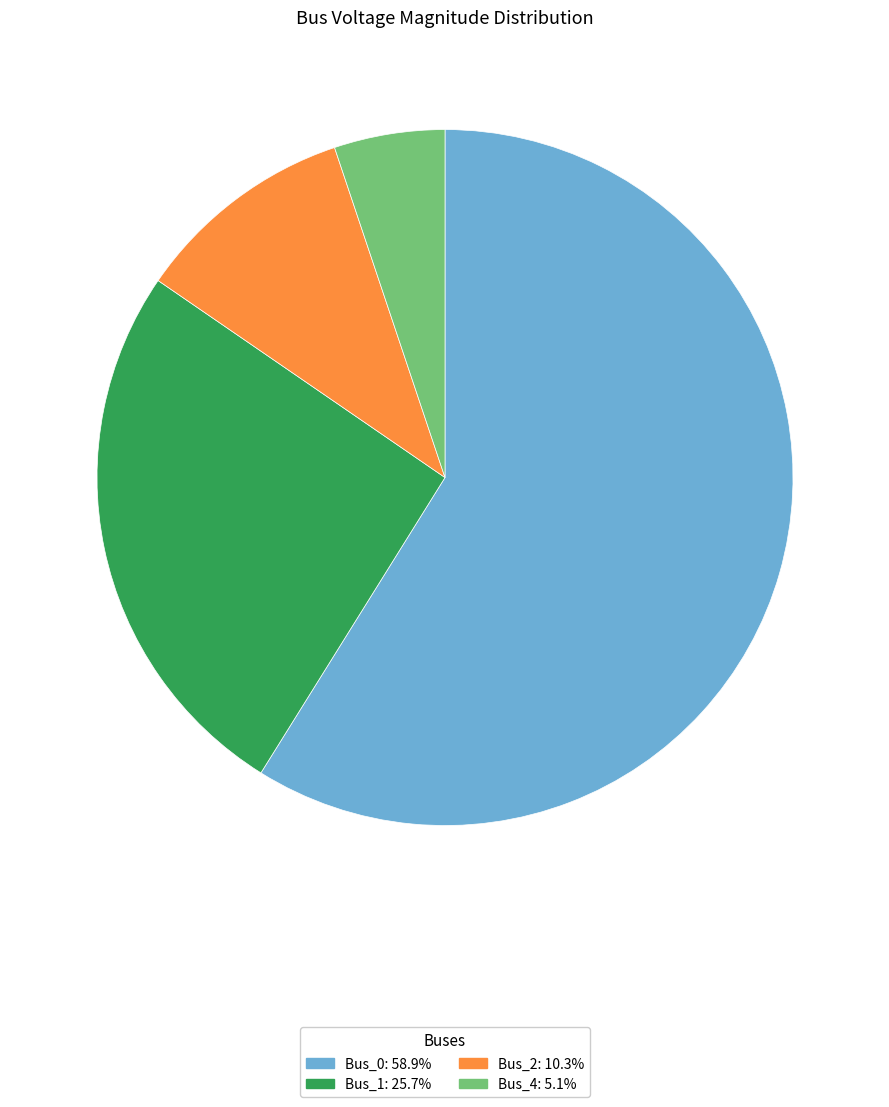

Rank the categories by value from highest to lowest.

Bus_0, Bus_1, Bus_2, Bus_4